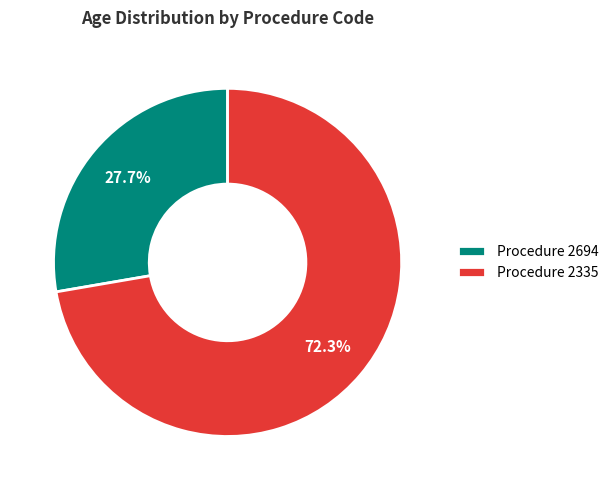

Between Procedure 2335 and Procedure 2694, which is larger?

Procedure 2335